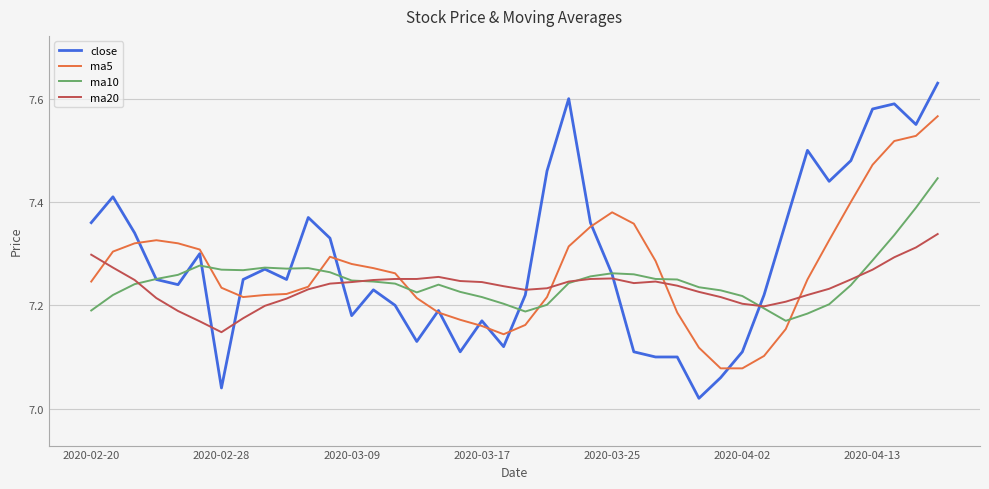

Rank the series by their maximum value, from highest to lowest.

close, ma5, ma10, ma20